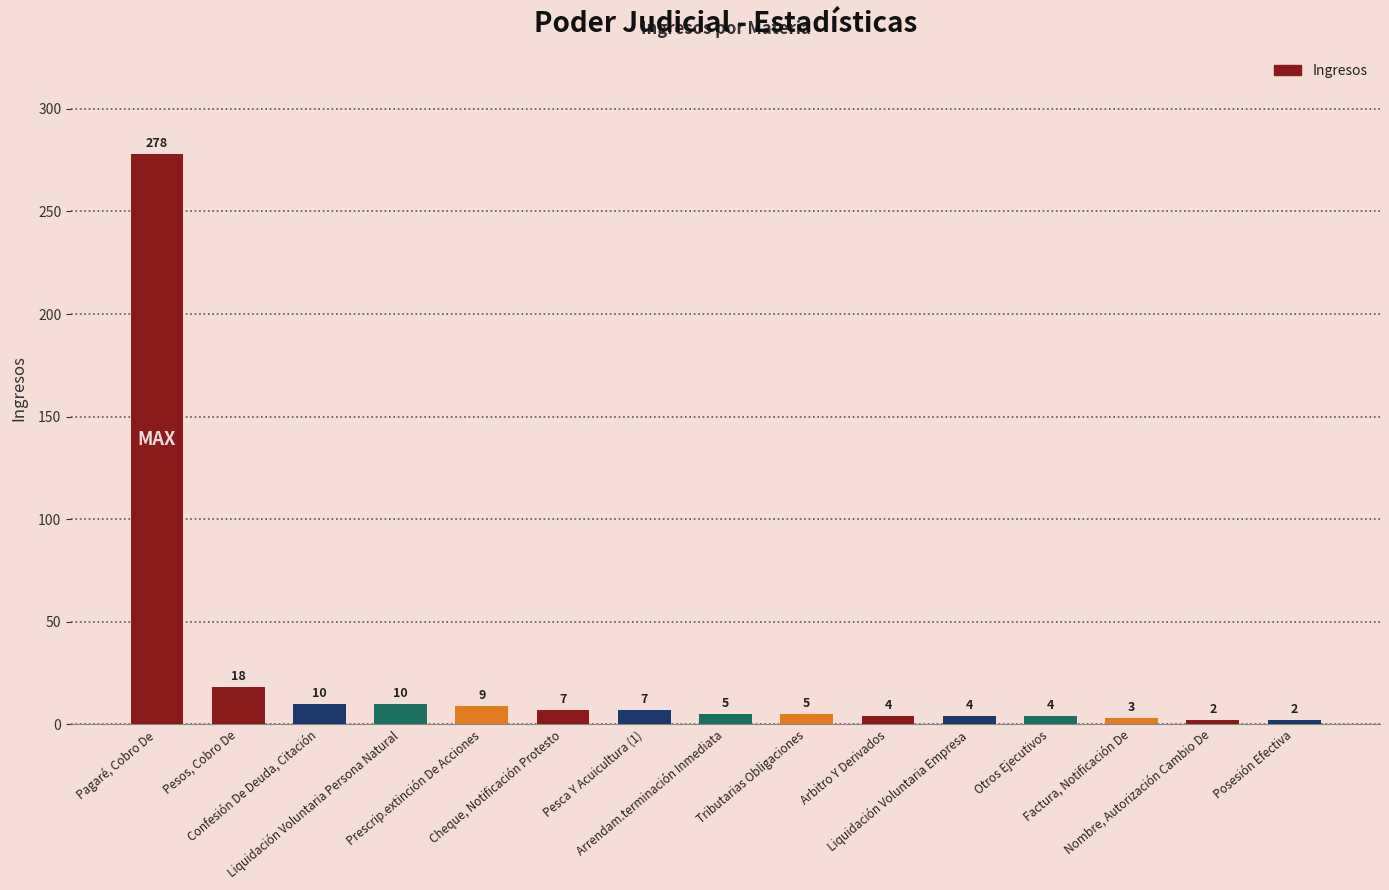

Where is the data nearest to the value 140?

Pesos, Cobro De